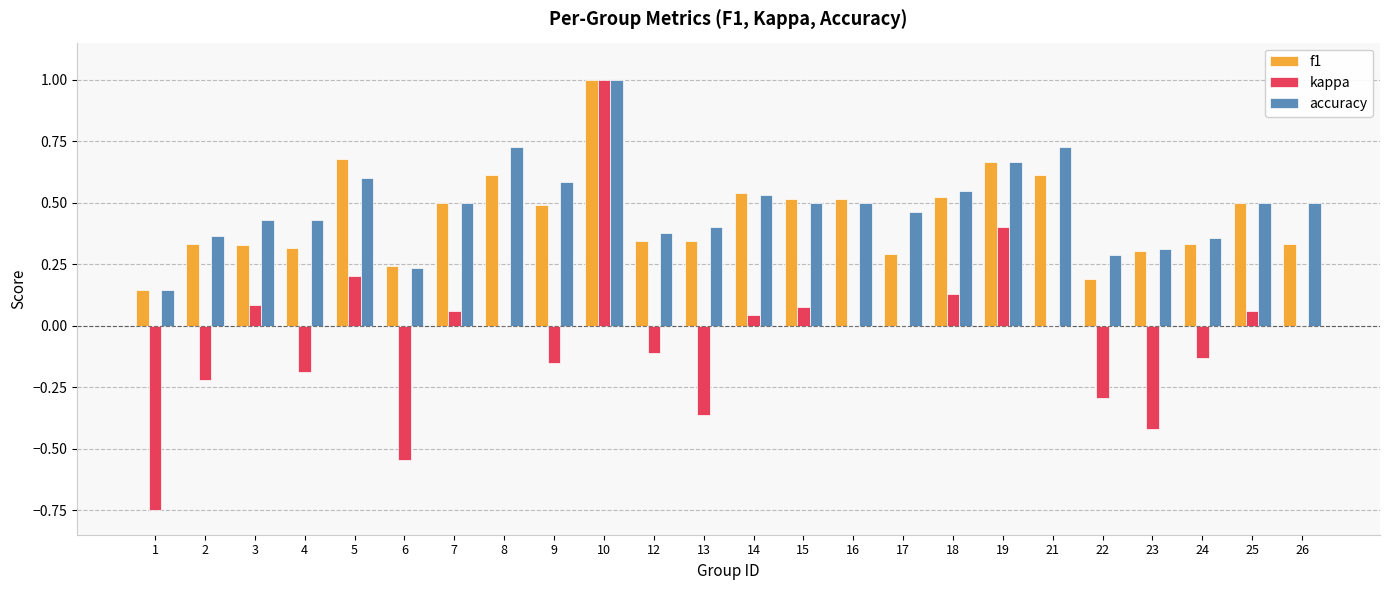

What is the sum of all f1 values?

10.6